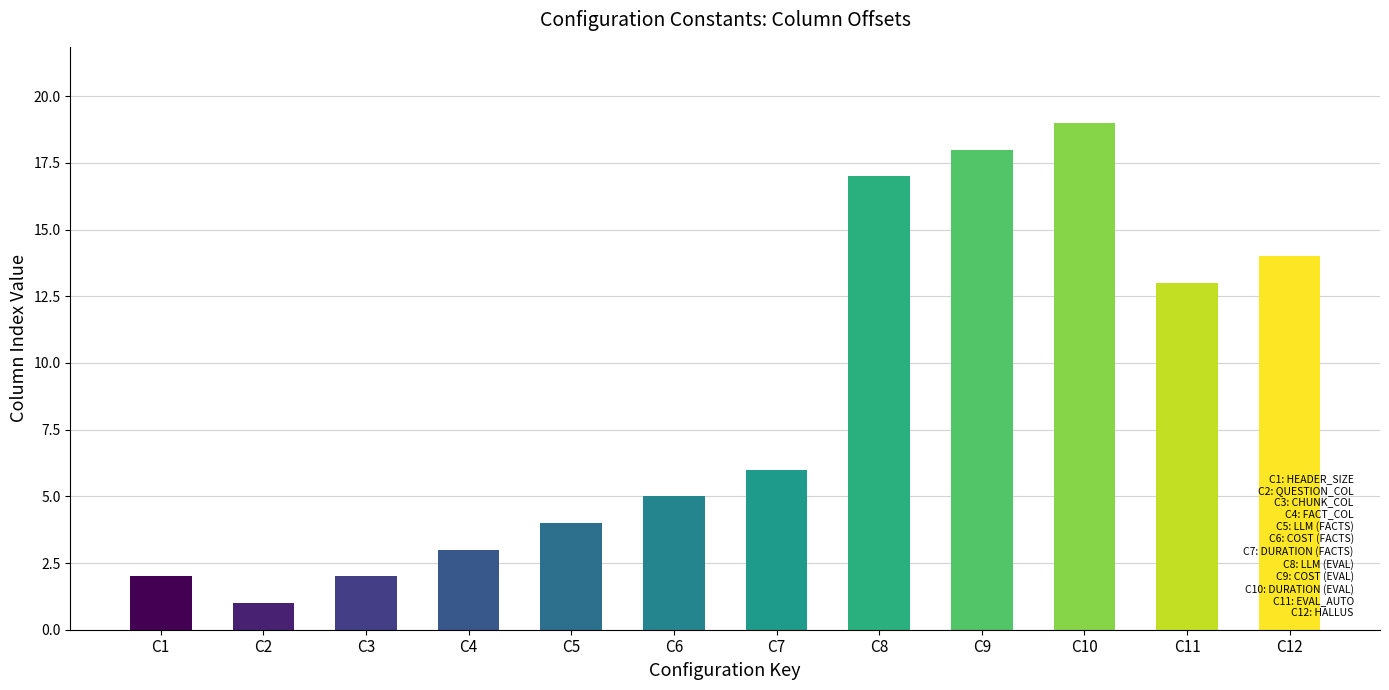

What is the maximum value shown in the chart?

19